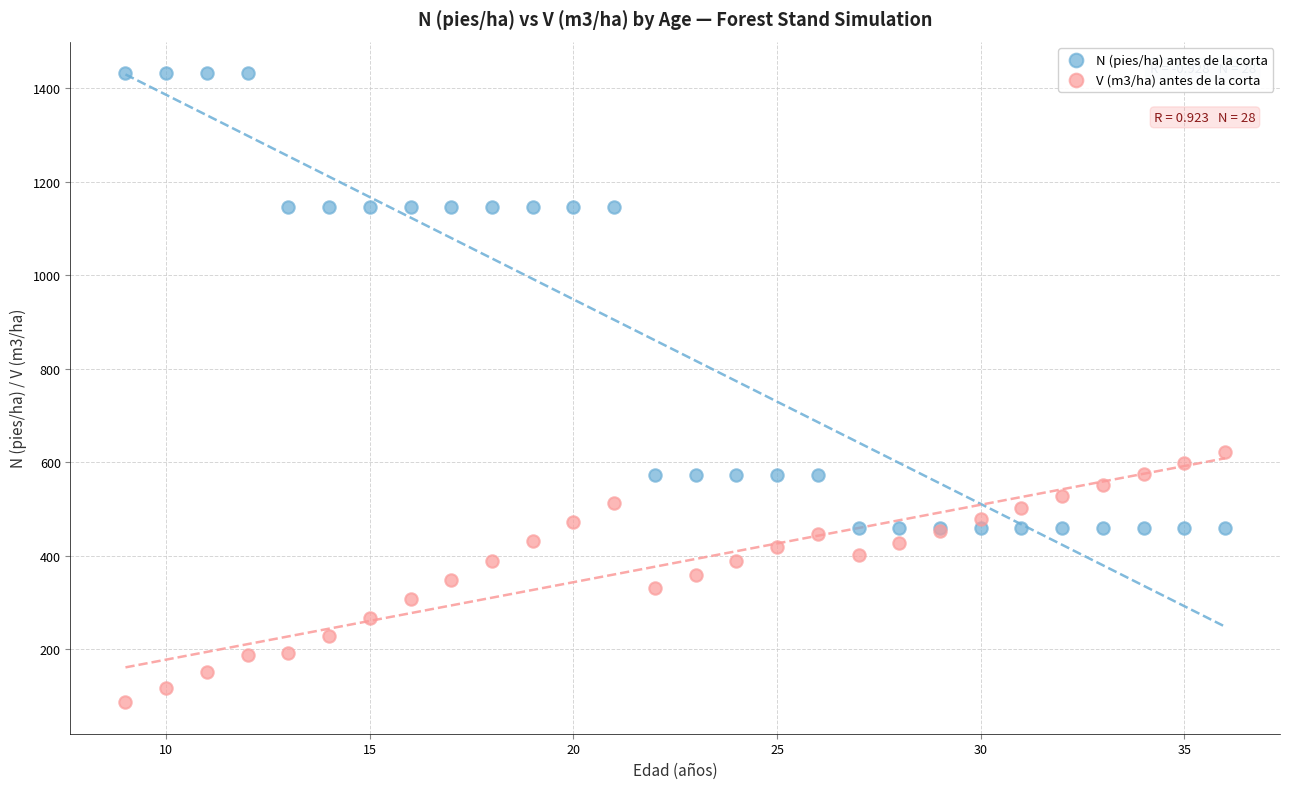

What are all the series names shown in the legend?

N (pies/ha) antes de la corta, V (m3/ha) antes de la corta